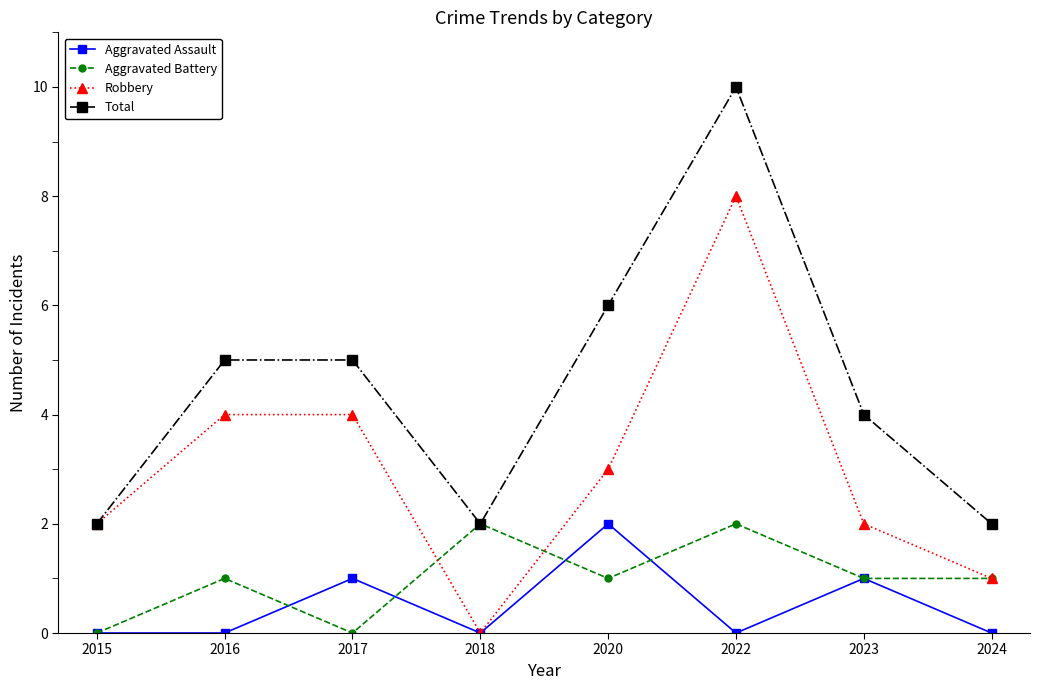

At which category does Total reach its first local valley?

2018